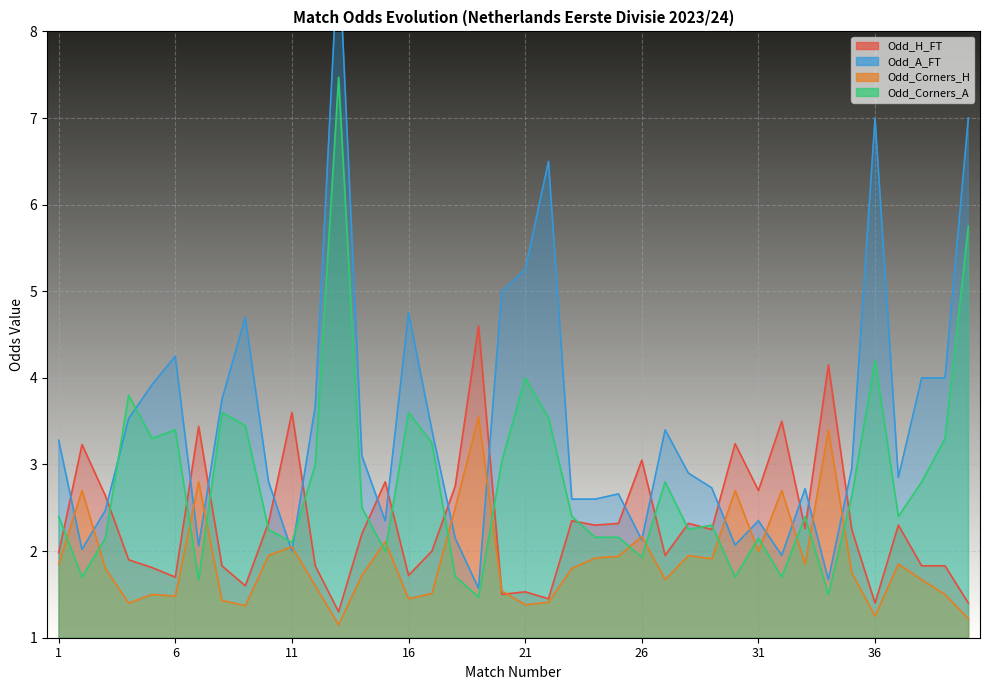

How many times do Odd_Corners_H and Odd_A_FT cross each other?

16